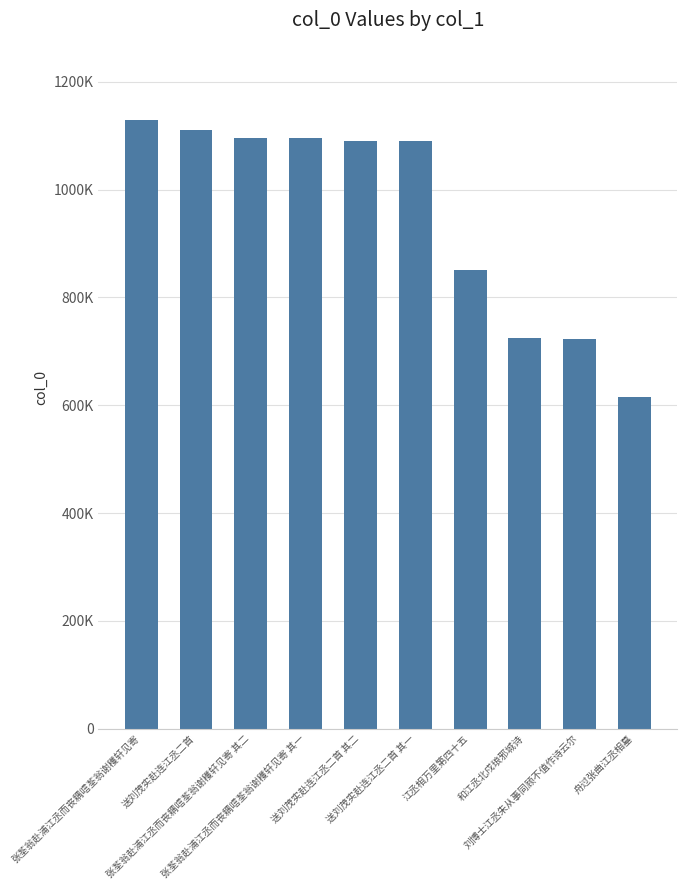

Reading right to left, what are all the values shown in this chart?

舟过张曲江丞相墓=615928	刘博士江丞朱从事同顾不值作诗云尔=723023	和江丞北戍琅邪城诗=724044	江丞相万里第四十五=850899	送刘茂实赴连江丞二首 其一=1089466	送刘茂实赴连江丞二首 其二=1089467	张荃翁赴浦江丞而丧耦唁荃翁谢穫轩见寄 其一=1096108	张荃翁赴浦江丞而丧耦唁荃翁谢穫轩见寄 其二=1096109	送刘茂实赴连江丞二首=1111145	张荃翁赴浦江丞而丧耦唁荃翁谢穫轩见寄=1129478